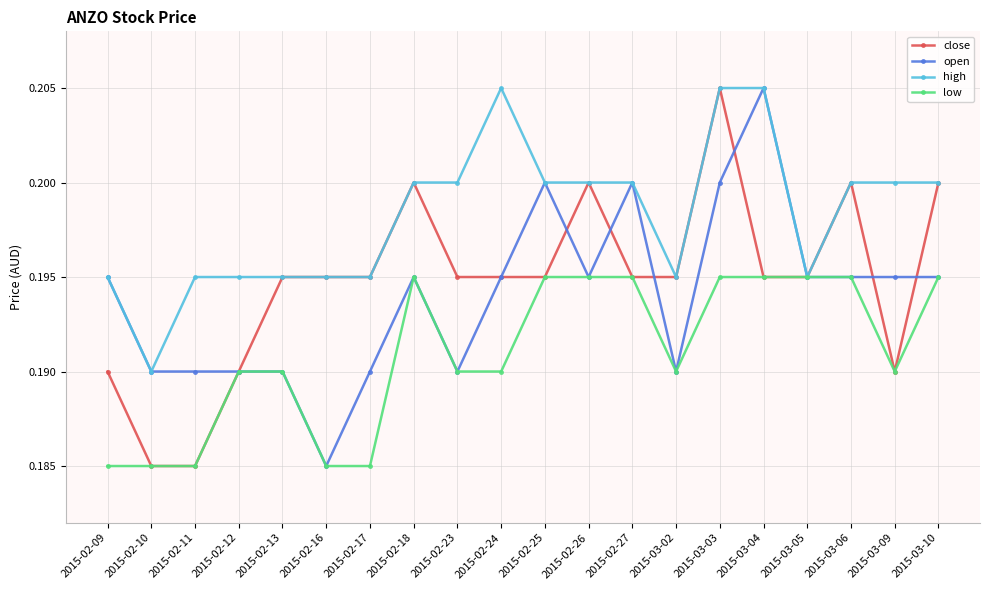

What are all the series names shown in the legend?

close, open, high, low